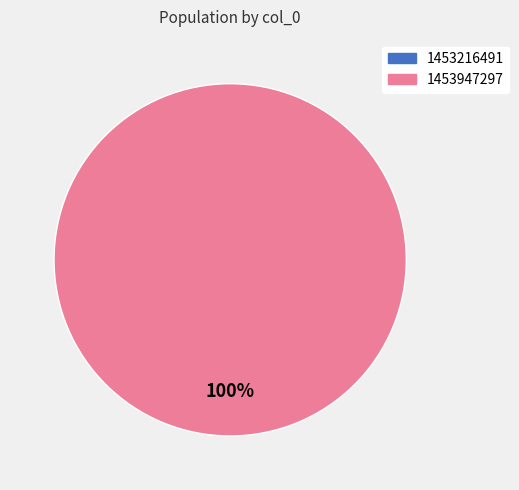

How many slices are in this pie chart?

2